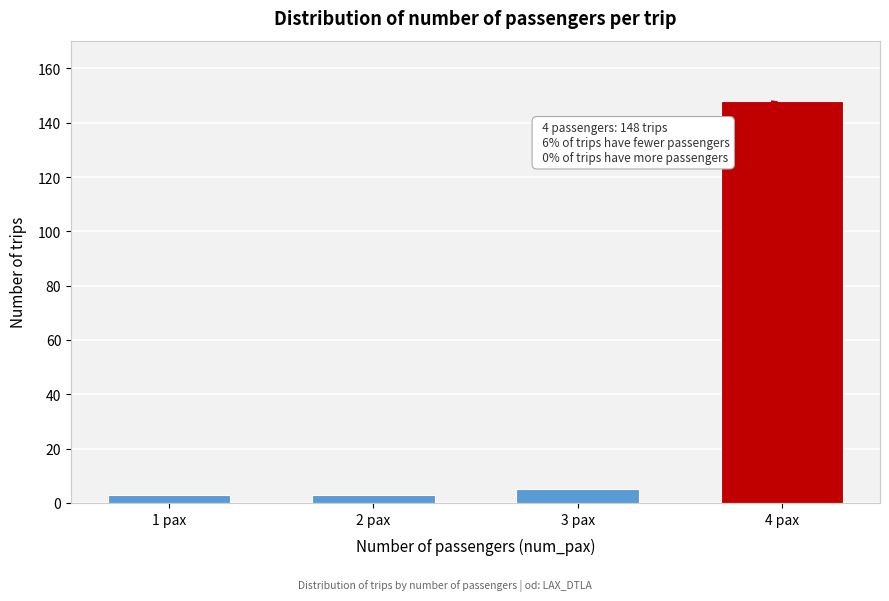

Reading left to right, what are all the values shown in this chart?

1 pax=3	2 pax=3	3 pax=5	4 pax=148